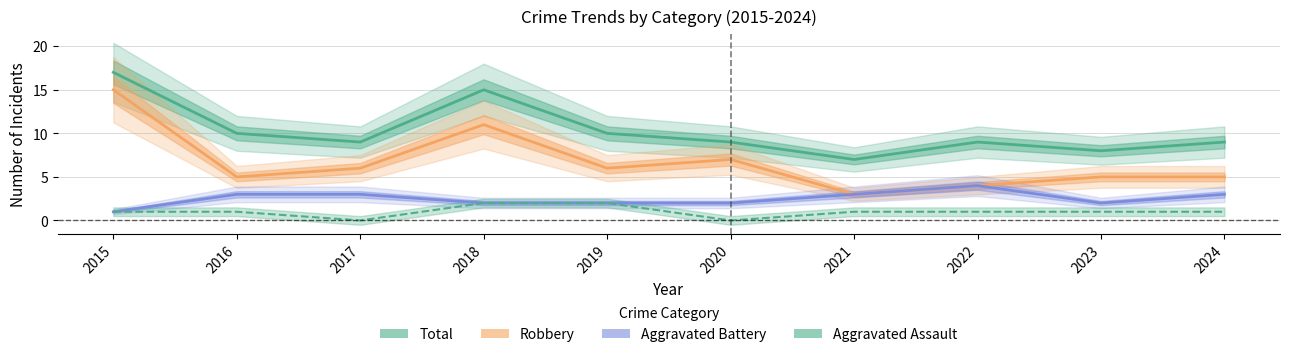

True or false: Robbery has a value of 19 at 2018.

False